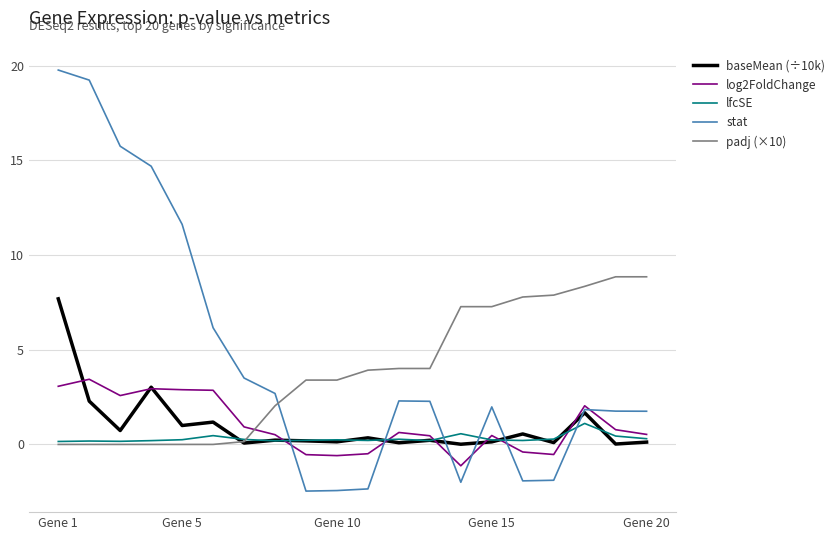

What is the maximum value shown in the chart?

19.8